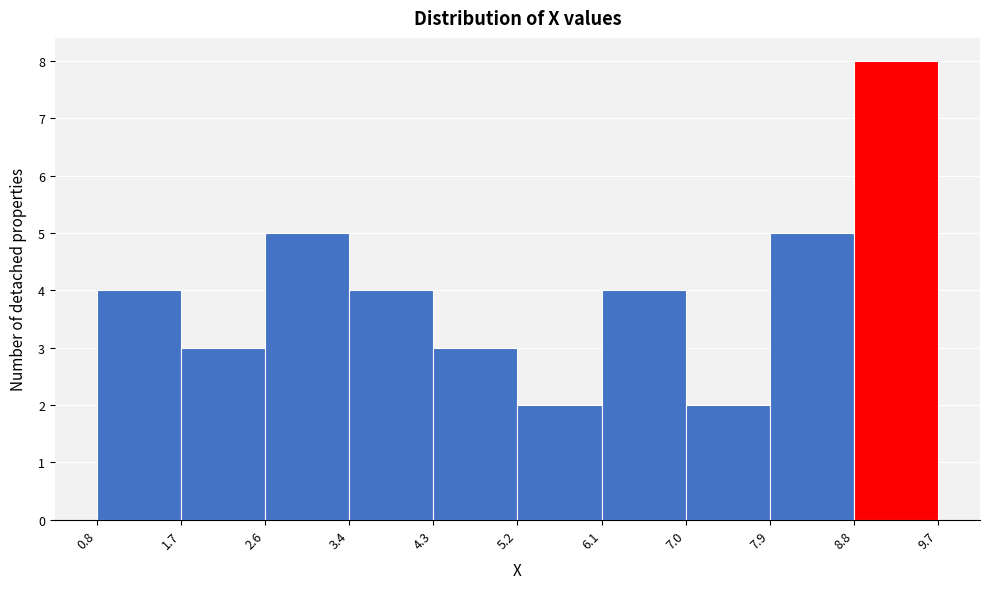

Reading left to right, list every bar in this chart as the range it spans on the x-axis followed by its height. The values are not printed on the chart, so give them approximately, as read against the axis.

0.8 to 1.7: 4
1.7 to 2.6: 3
2.6 to 3.4: 5
3.4 to 4.3: 4
4.3 to 5.2: 3
5.2 to 6.1: 2
6.1 to 7.0: 4
7.0 to 7.9: 2
7.9 to 8.8: 5
8.8 to 9.7: 8